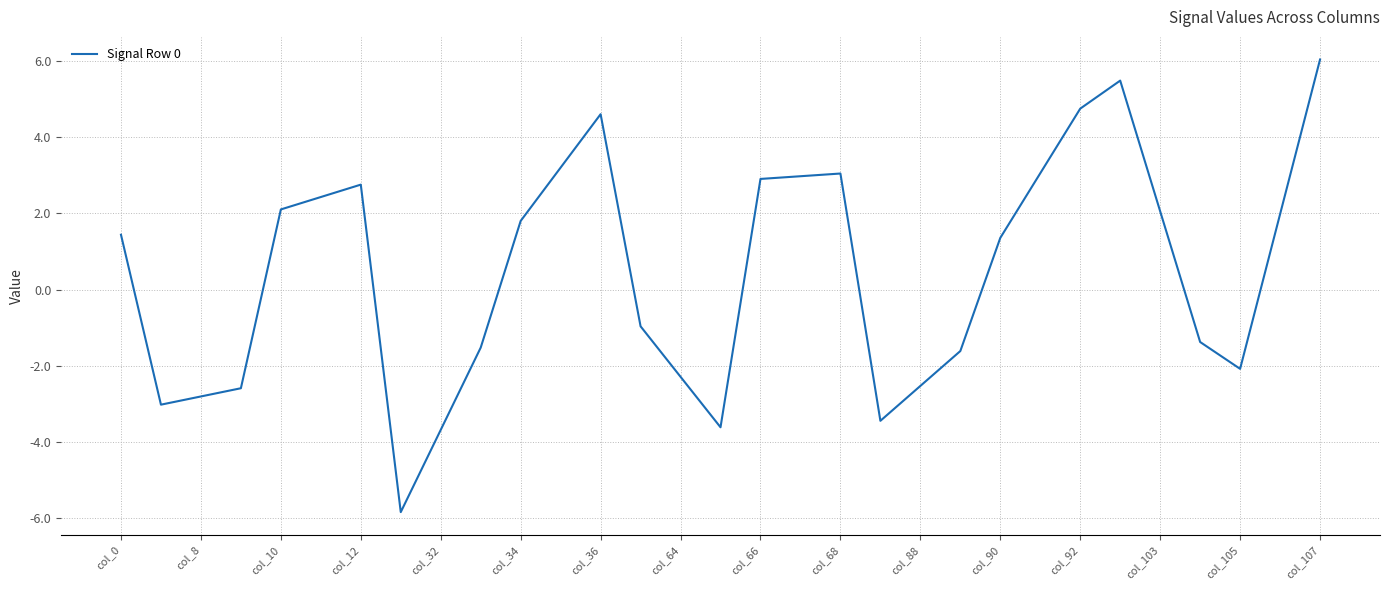

What is the maximum value shown in the chart?

6.0